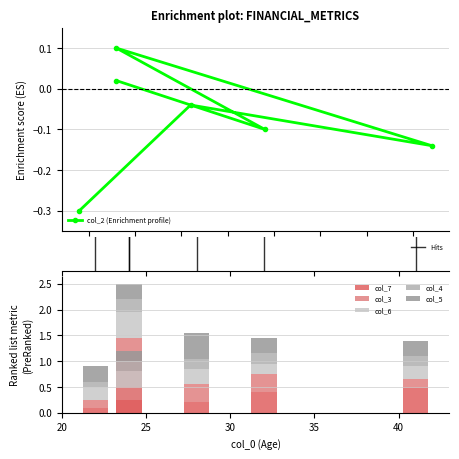

What is the sum of the col_4 values at 41 and 28?

0.4